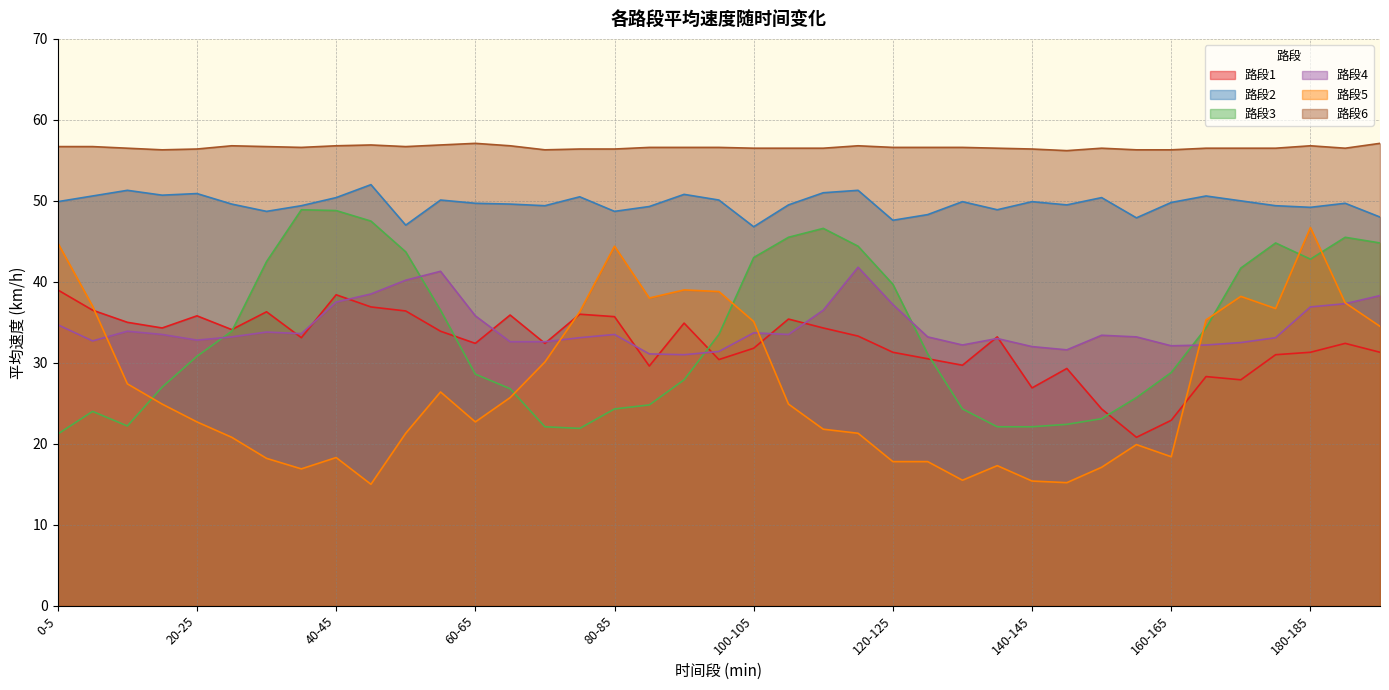

How many interior local valleys does the 路段5 series have?

8